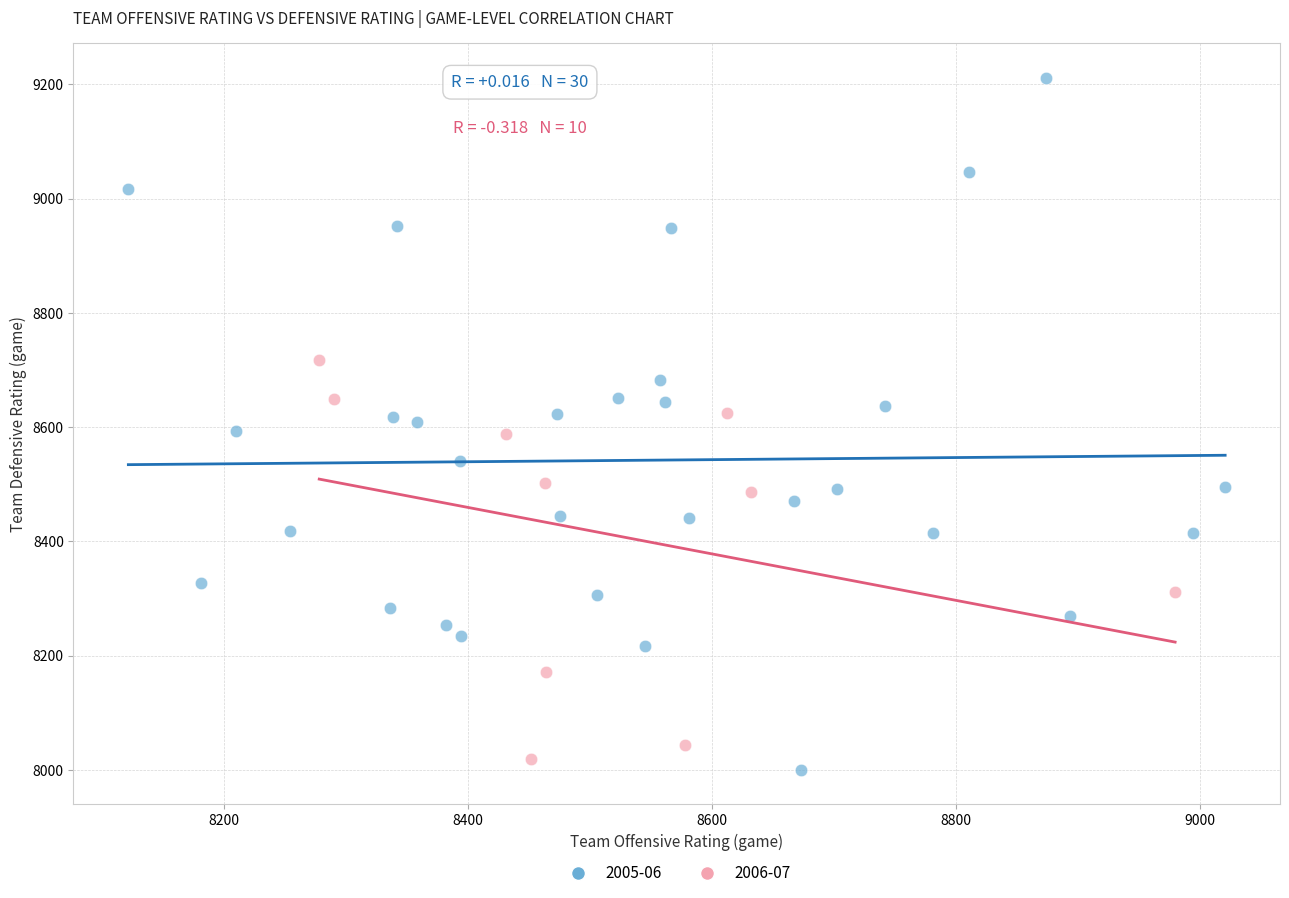

Which series has the widest spread of Y values?

2005-06